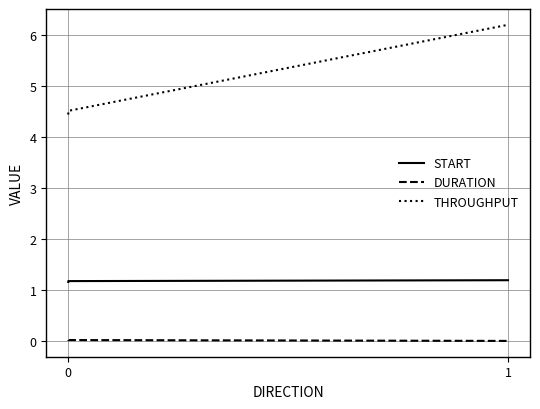

At 0, list the series in order from largest to smallest.

THROUGHPUT, START, DURATION